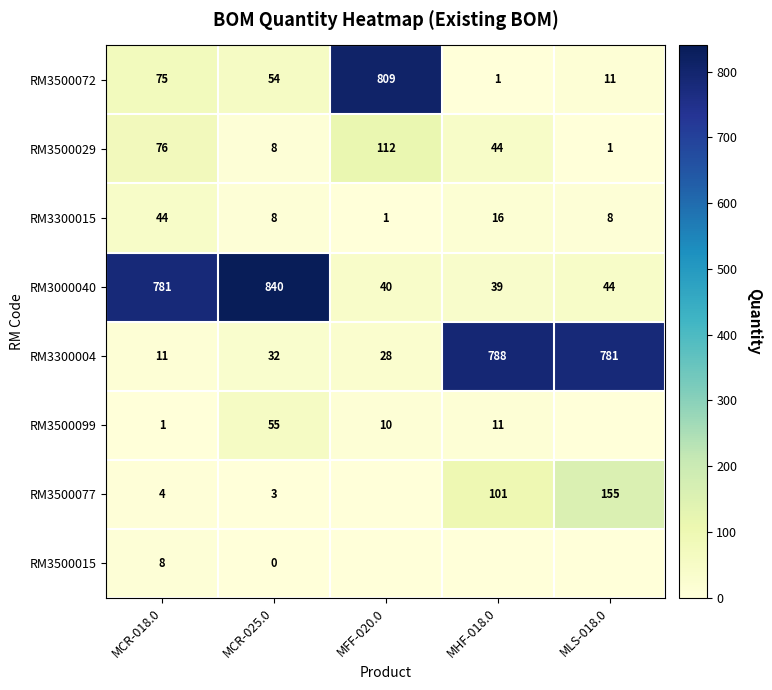

The value of RM3300004 at MHF-018.0 is 525. True or false?

False